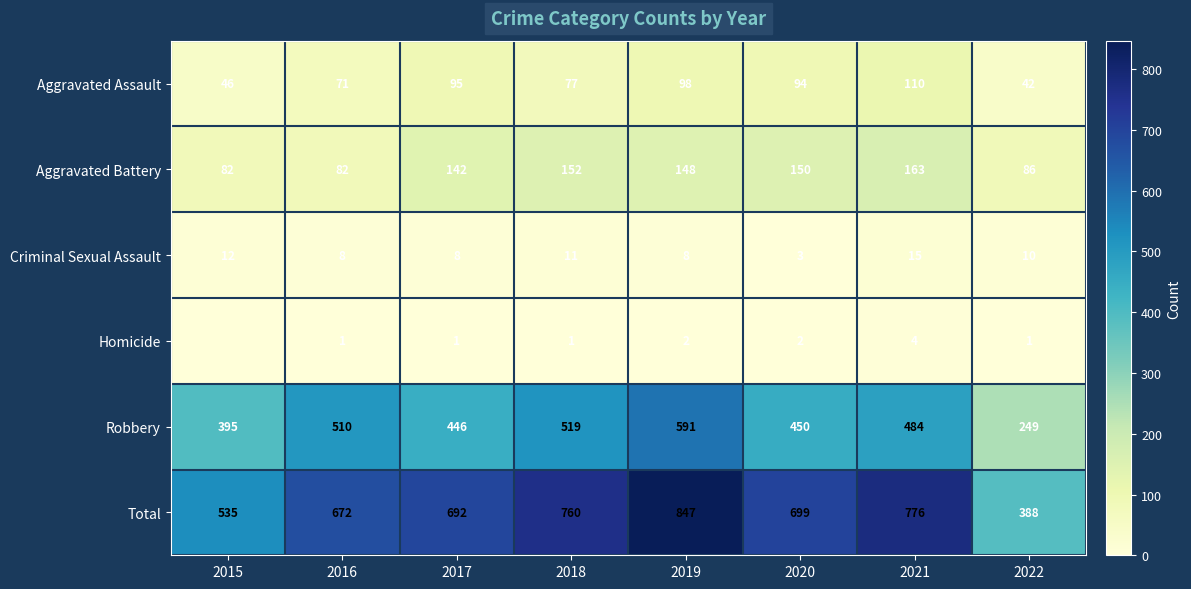

What is the average value of the Robbery series?

456